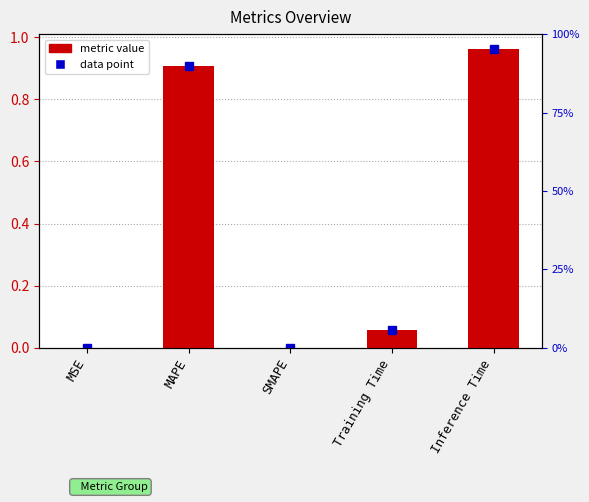

Rank the categories by value from lowest to highest.

SMAPE, MSE, Training Time, MAPE, Inference Time